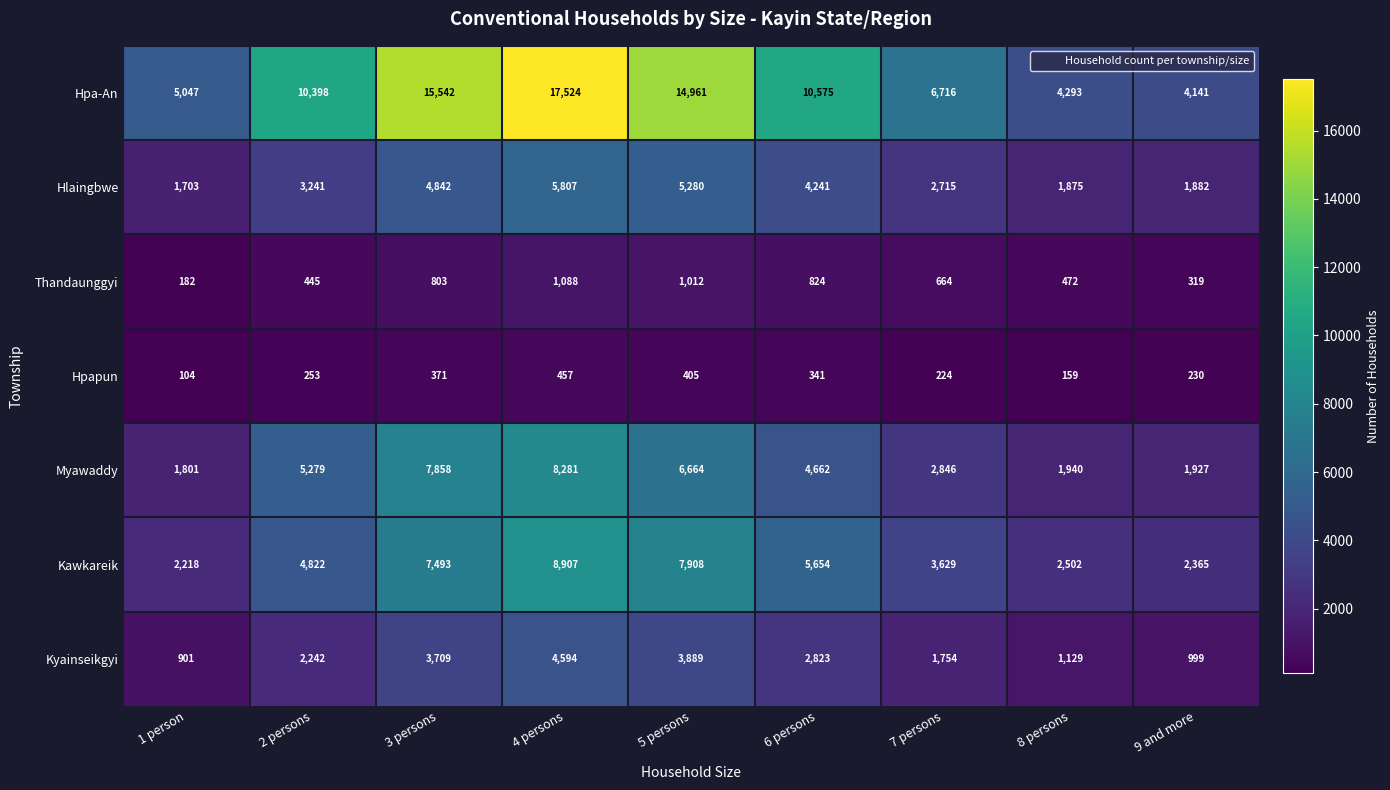

Is it true that Thandaunggyi equals 1088 at 4 persons?

True